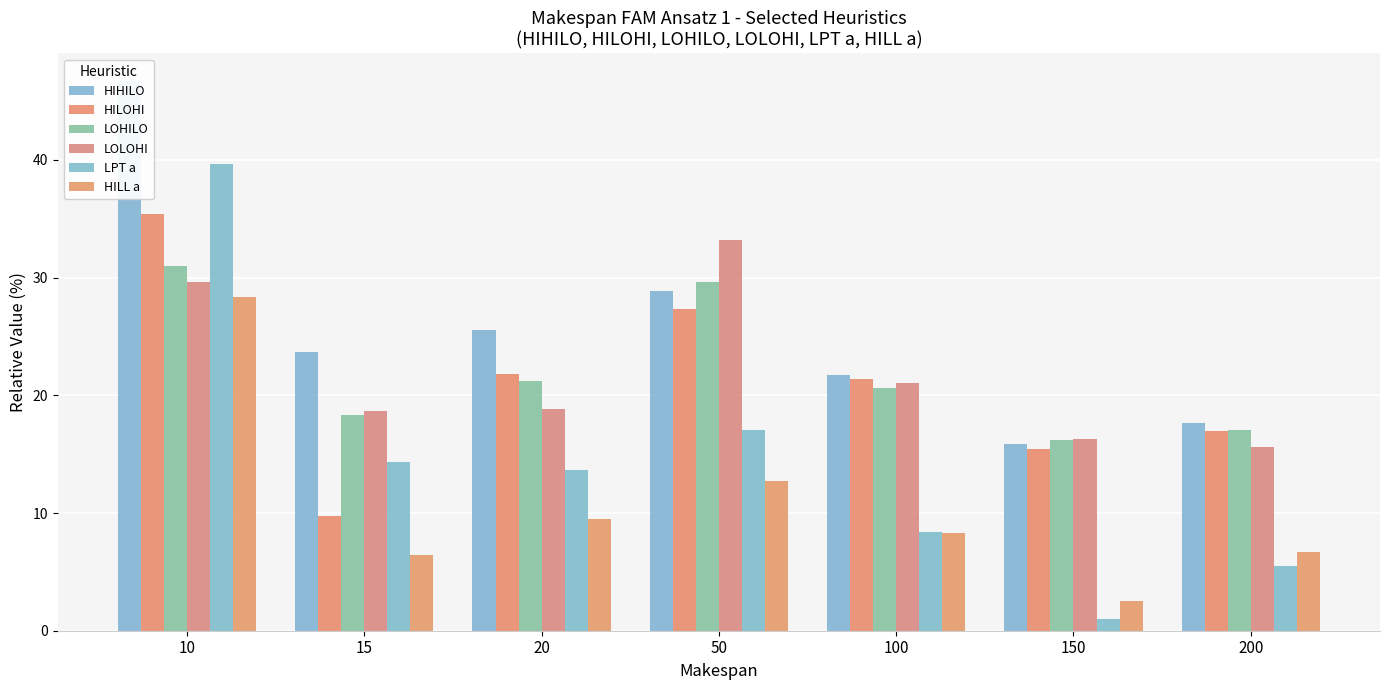

What are all the series names shown in the legend?

HIHILO, HILOHI, LOHILO, LOLOHI, LPT a, HILL a